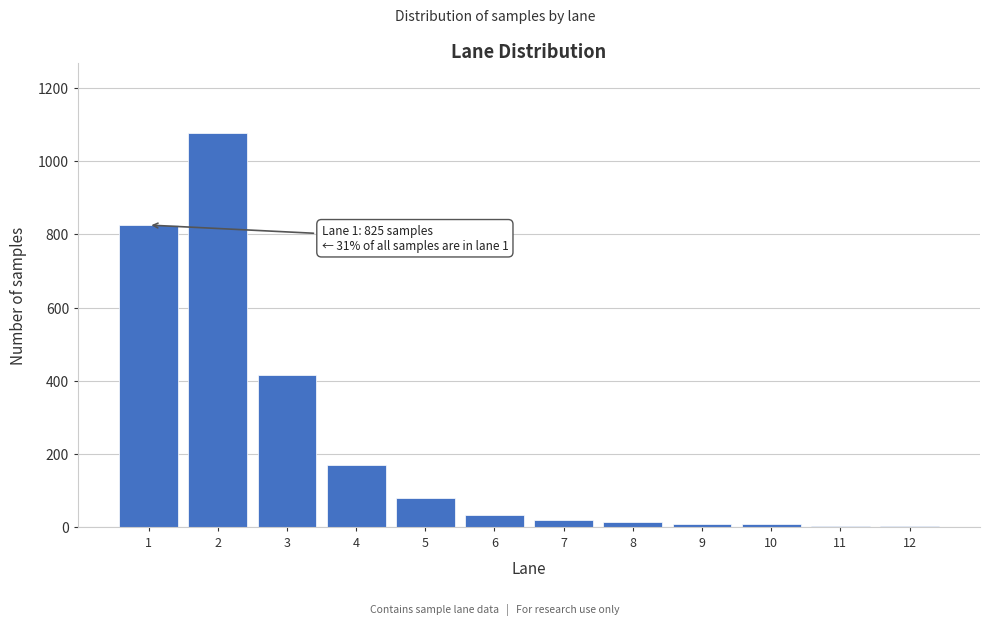

What is the sum of all values?

2661